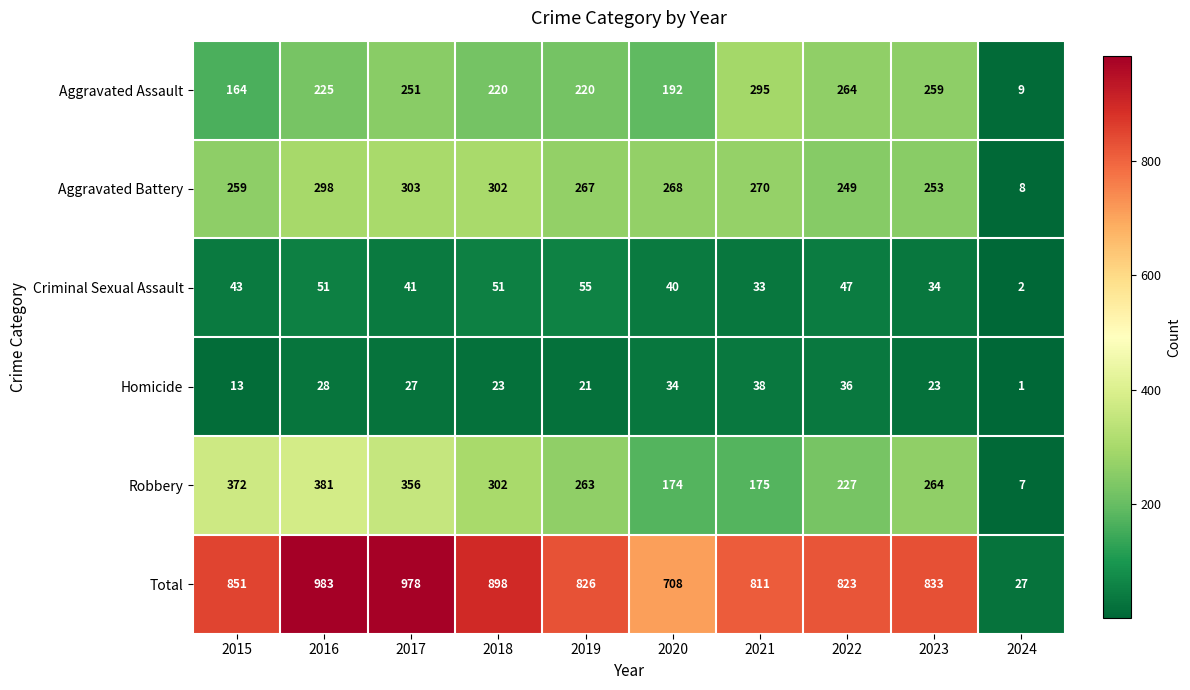

What is the smallest value displayed?

1